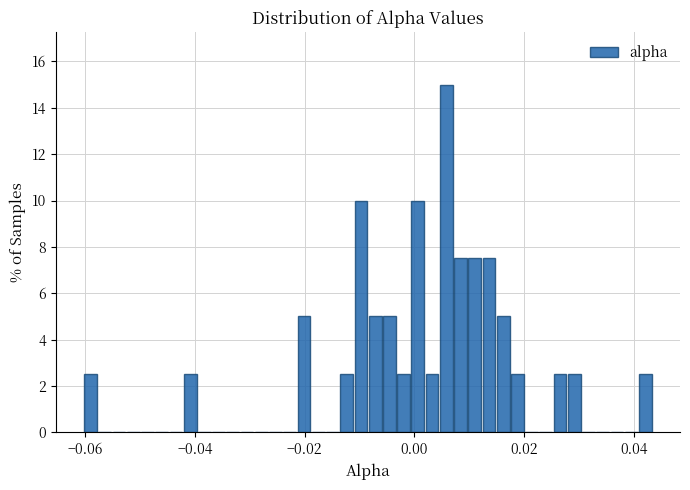

Around what value on the x-axis is the tallest bar? Give the approximate position of its centre, as read against the axis.

0.006